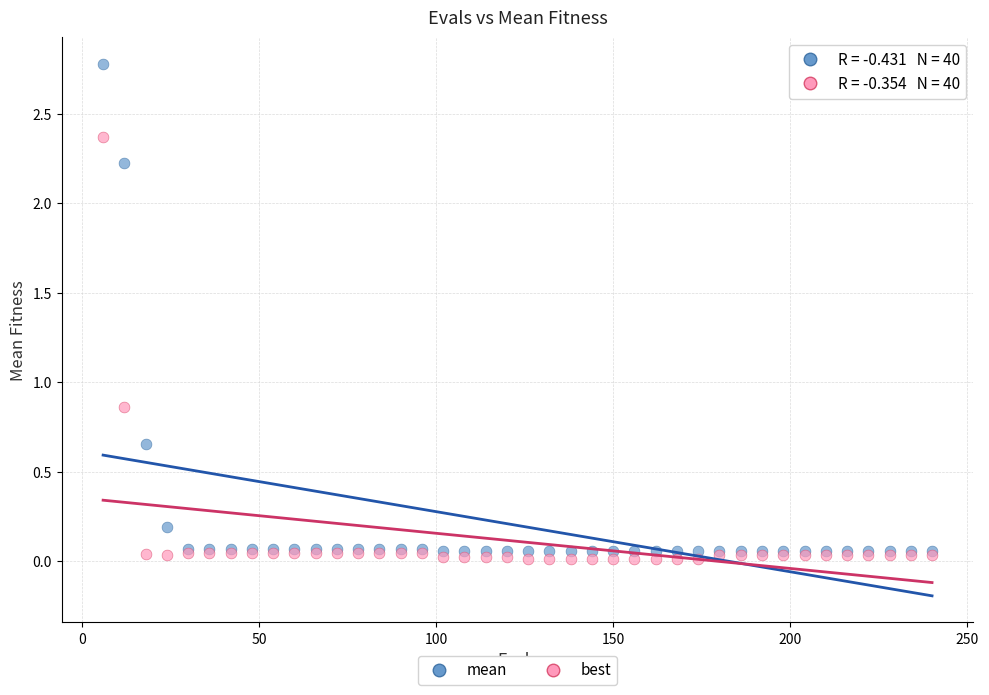

What are all the series names shown in the legend?

mean, best